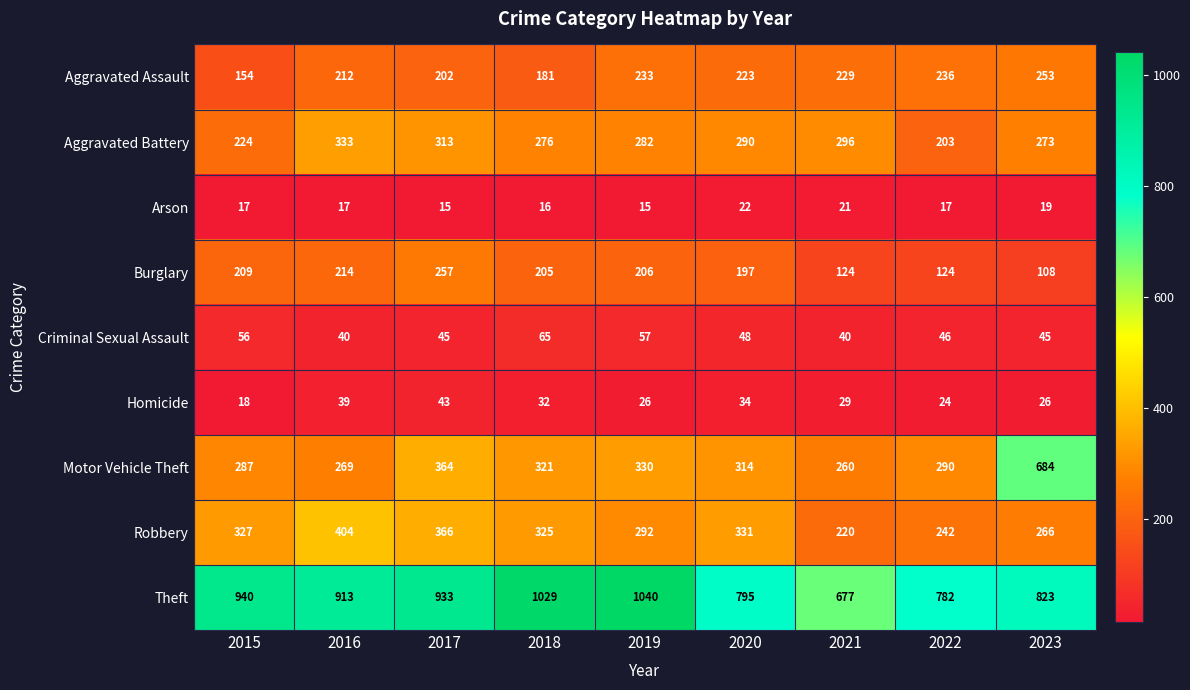

What is the maximum value for Motor Vehicle Theft?

684